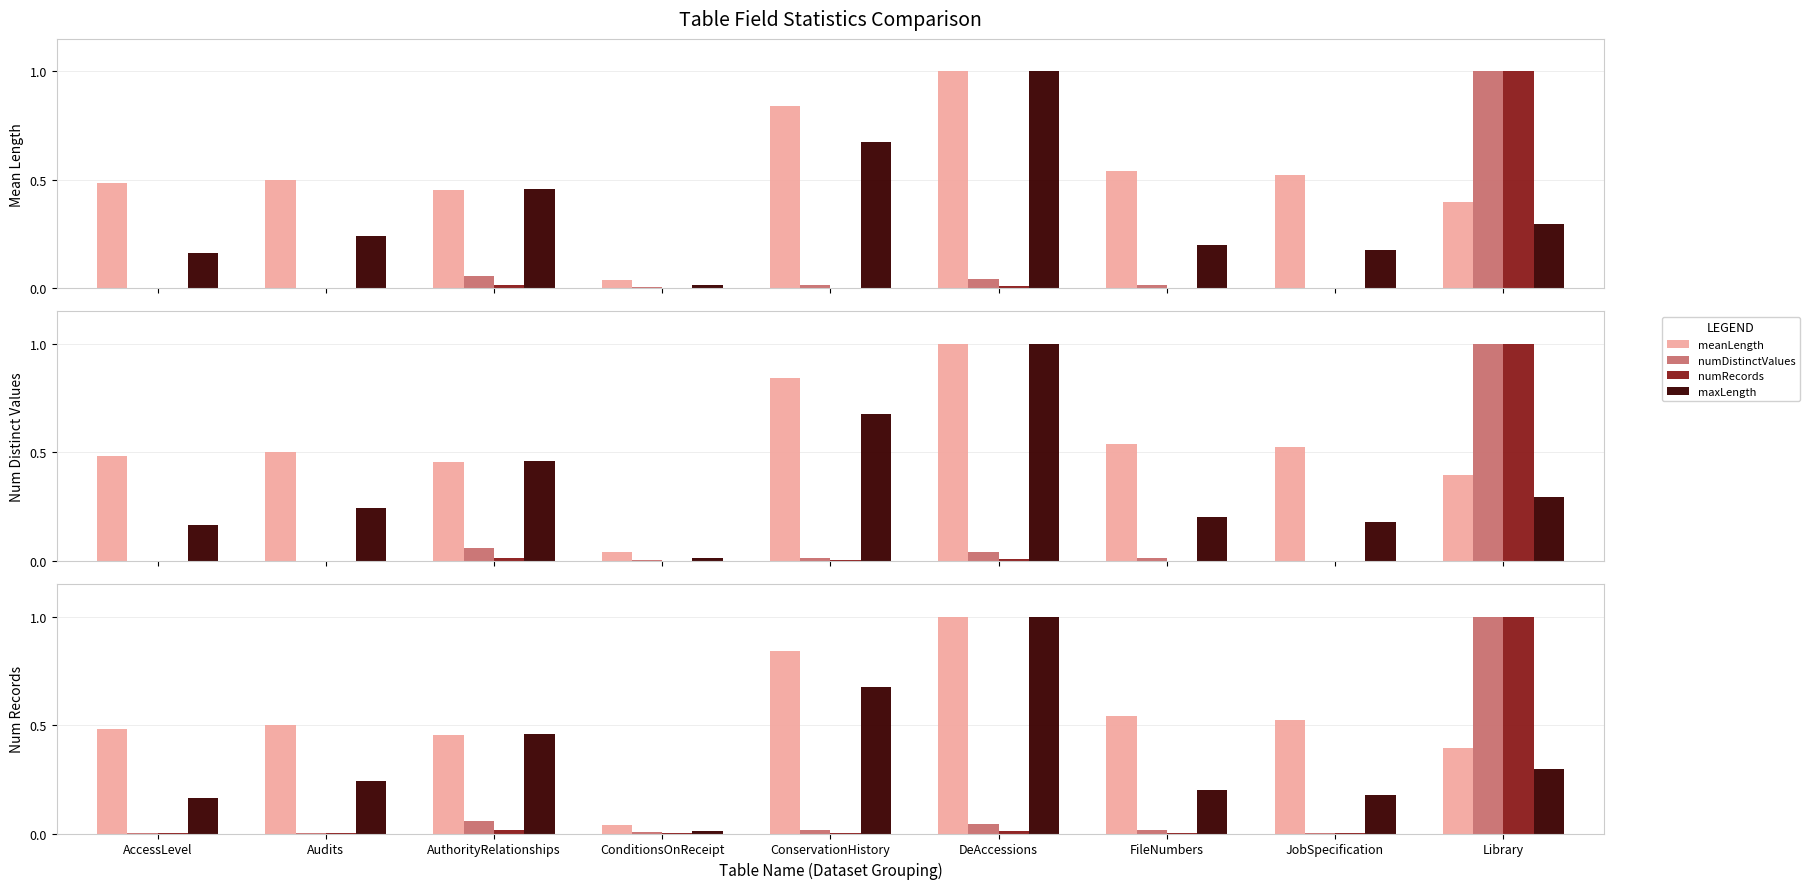

Which series has the largest total across all categories?

meanLength